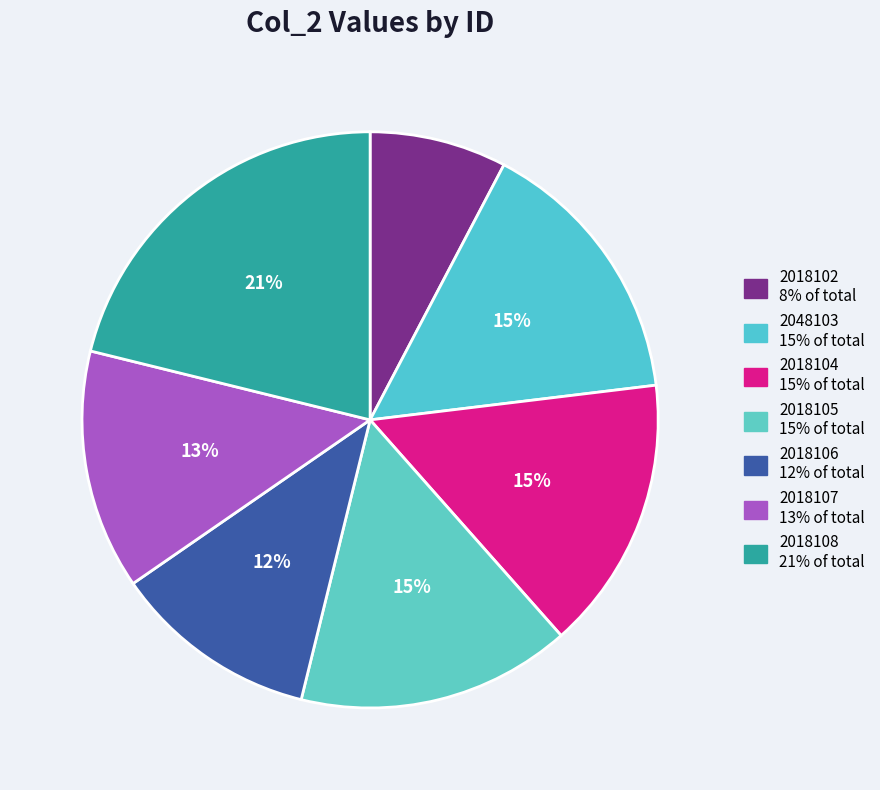

What is the change in value from 2048103 to 2018107?

-1